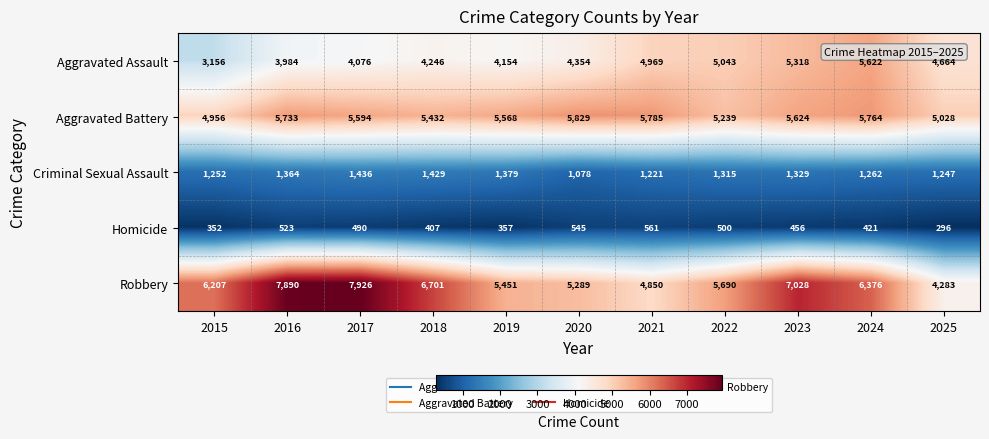

True or false: Criminal Sexual Assault has a value of 303 at 2015.

False